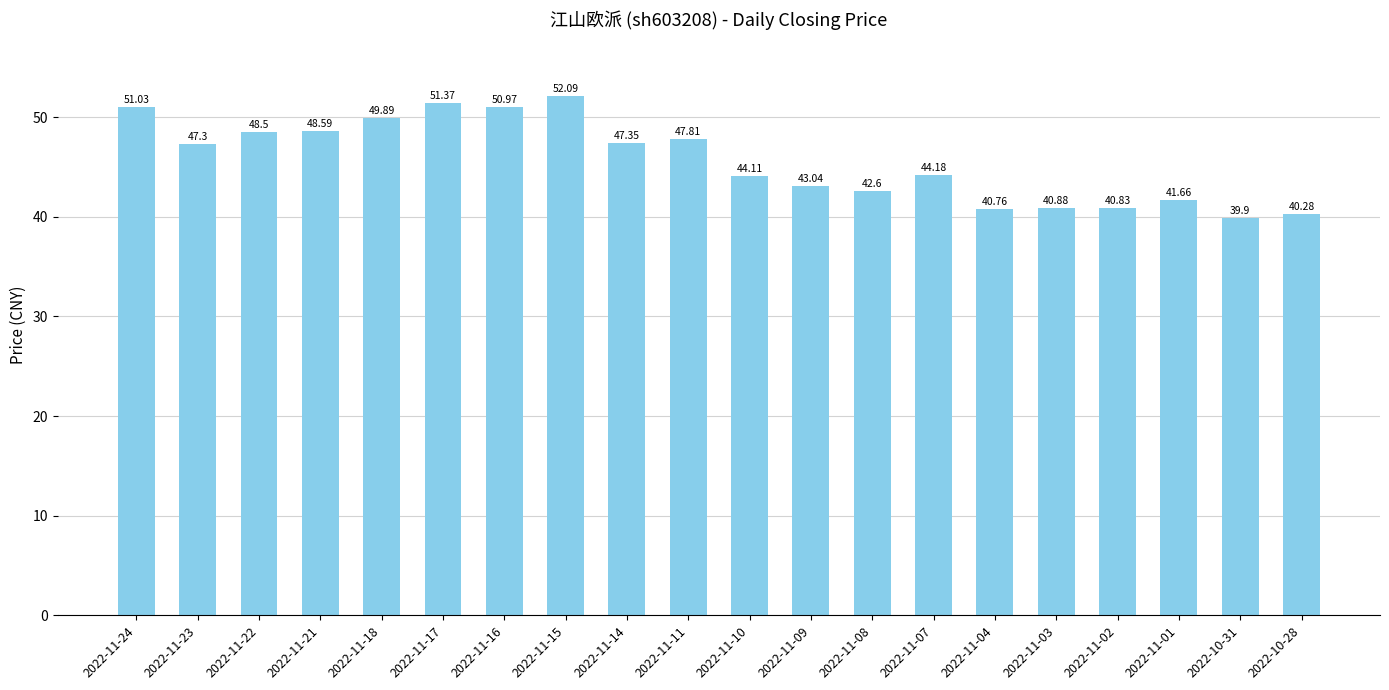

Are the bars grouped side by side (vs. stacked)?

No